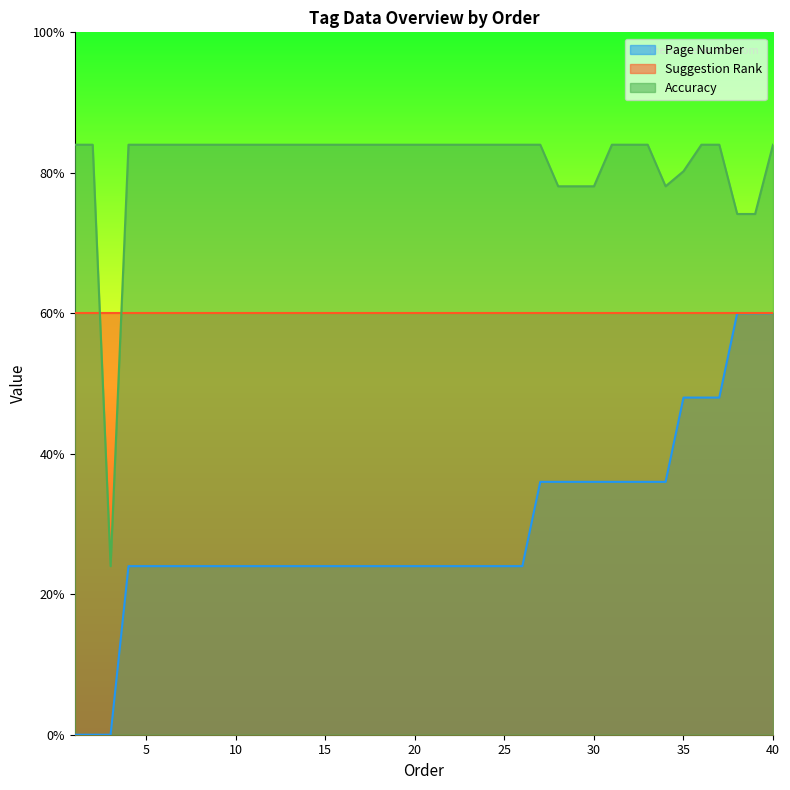

Rank the series by their average value, from lowest to highest.

Page Number, Suggestion Rank, Accuracy